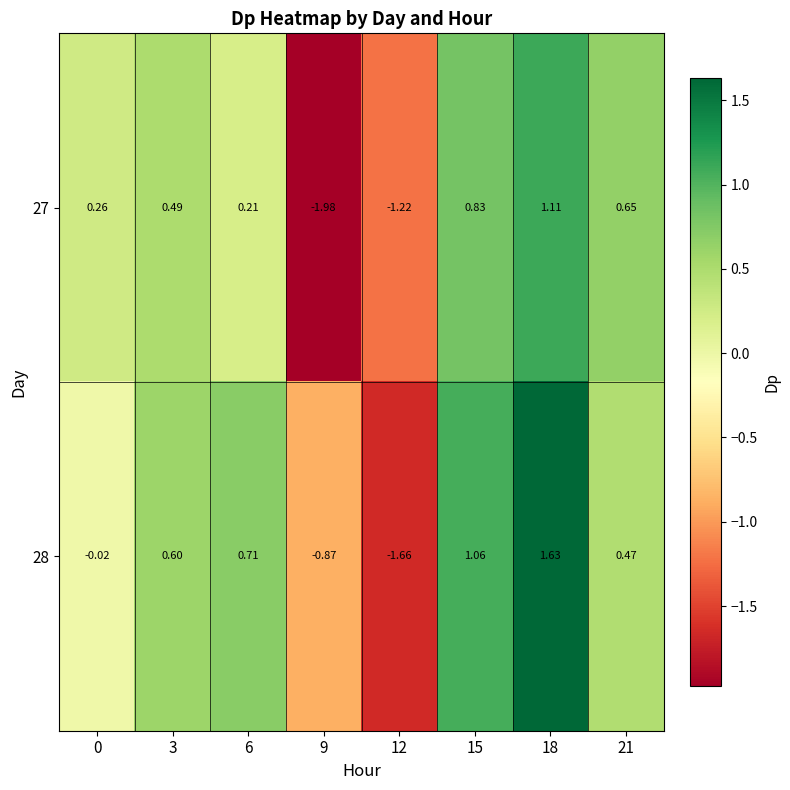

Is the value of 28 at 0 greater than the value of 27 at 6?

No